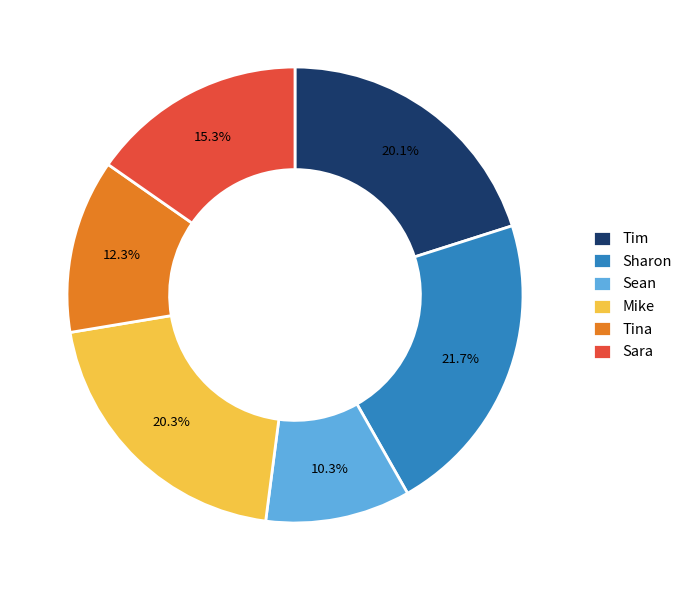

Is Sean the majority of the pie?

No